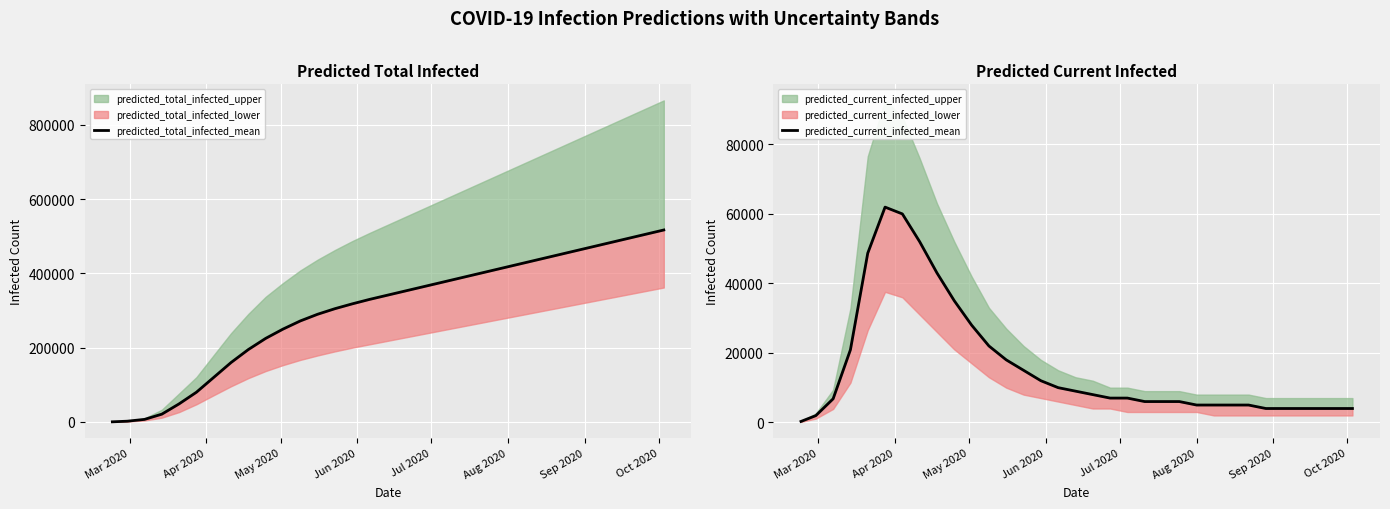

True or false: predicted_total_infected_mean has a value of 691303 at 28.

False